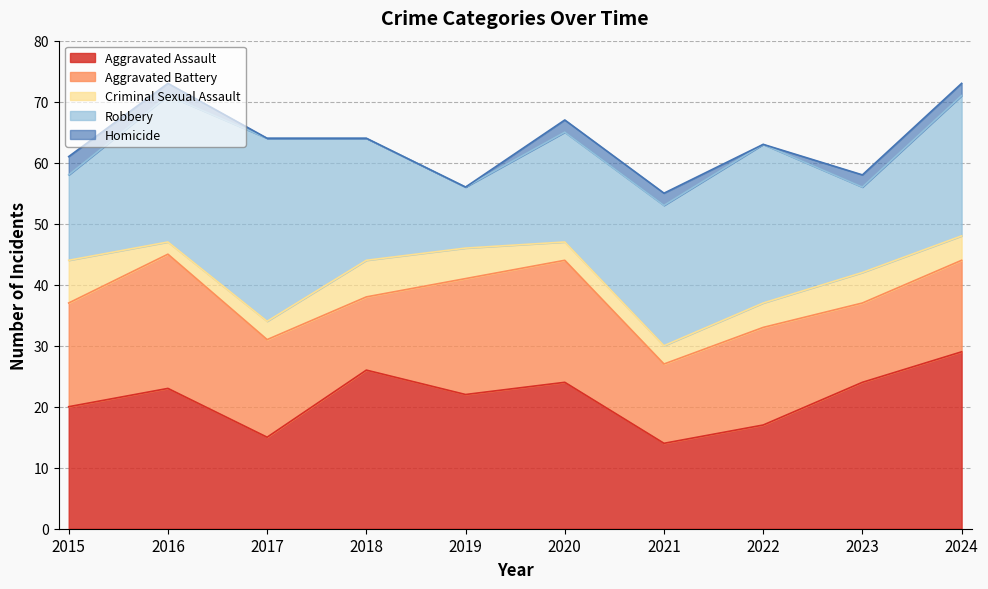

The value of Aggravated Assault at 2022 is 6. True or false?

False